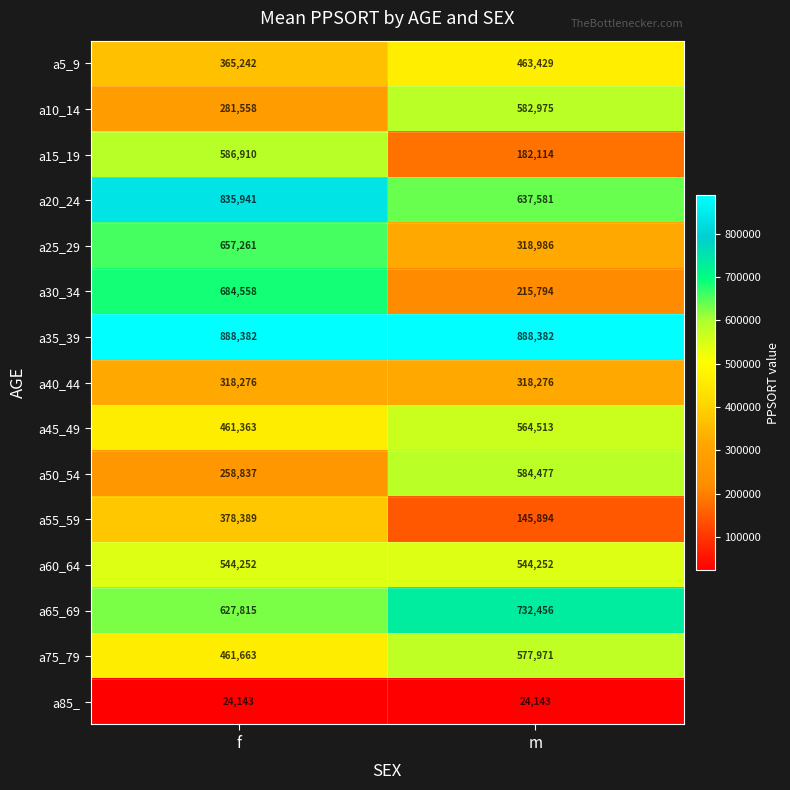

At how many categories does at least one series exceed 103605?

2